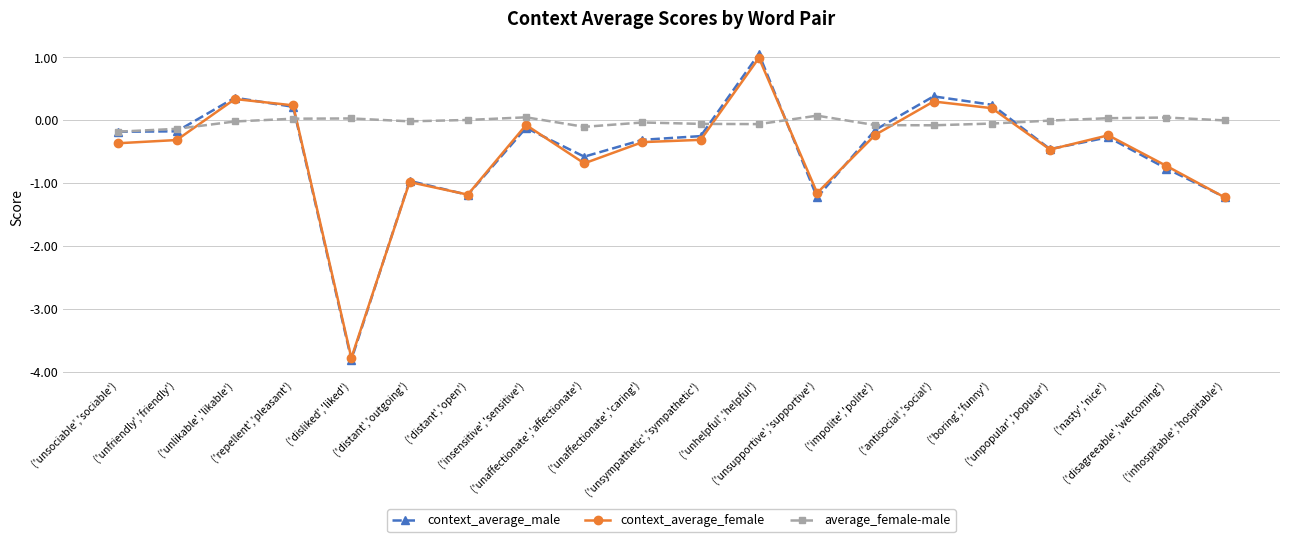

What is the total value across all series at ('distant','open')?

-2.4